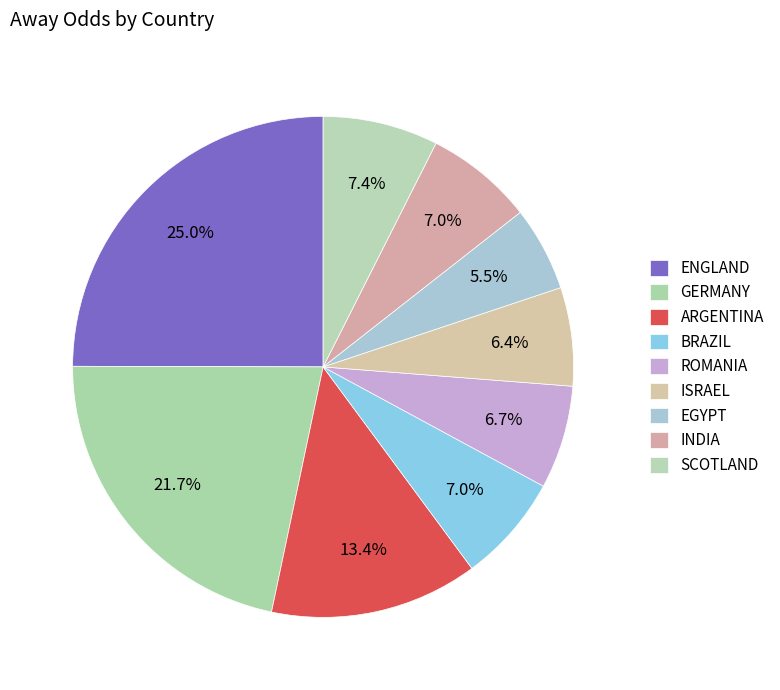

What is the ratio of the value at GERMANY to the value at BRAZIL?

3.1